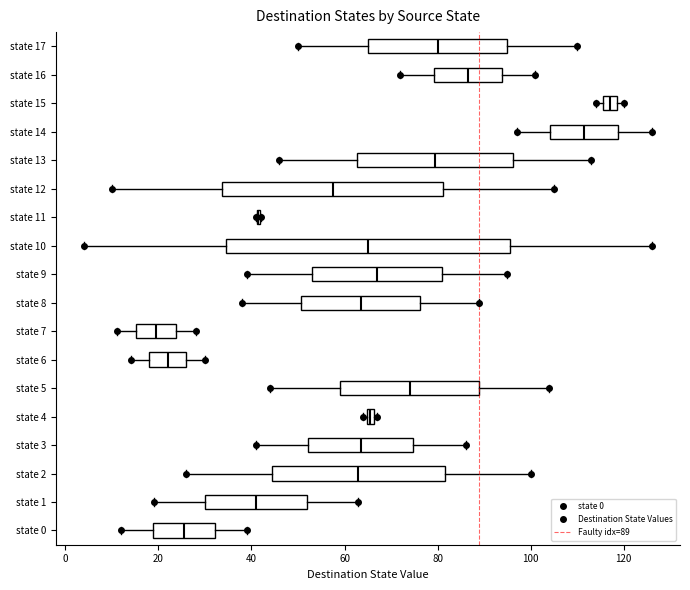

Which box is the widest, from its left edge to its right edge?

state 10